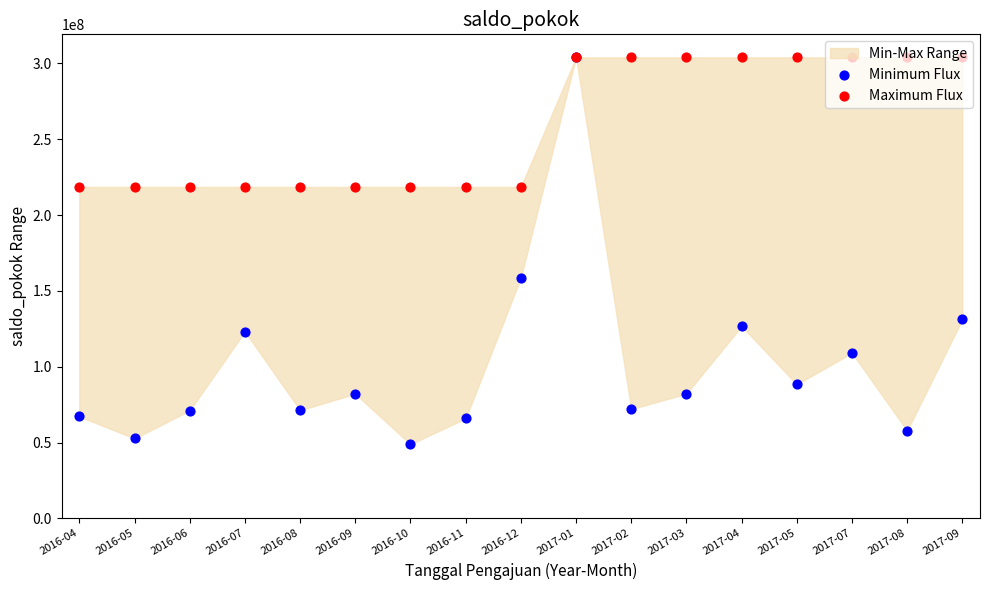

Is the value of Minimum Flux at 2016-10 greater than the value of Maximum Flux at 2016-10?

No